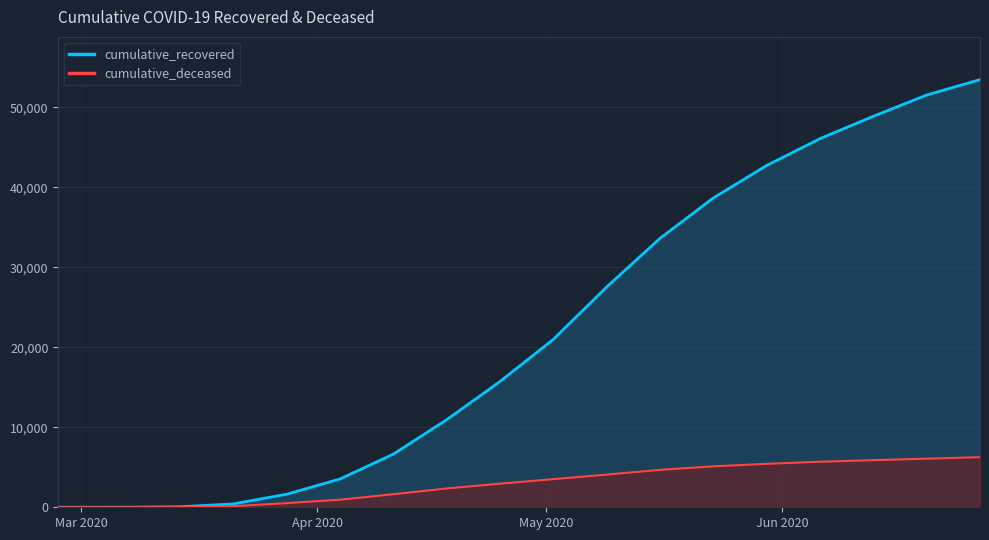

Which series has the largest total across all categories?

cumulative_recovered